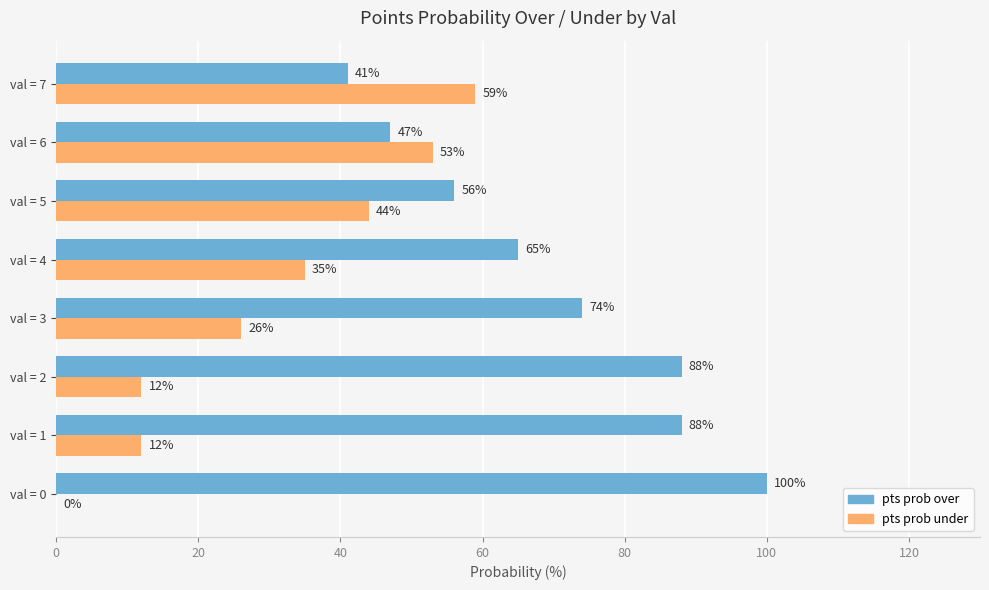

What are all the series names shown in the legend?

pts prob over, pts prob under